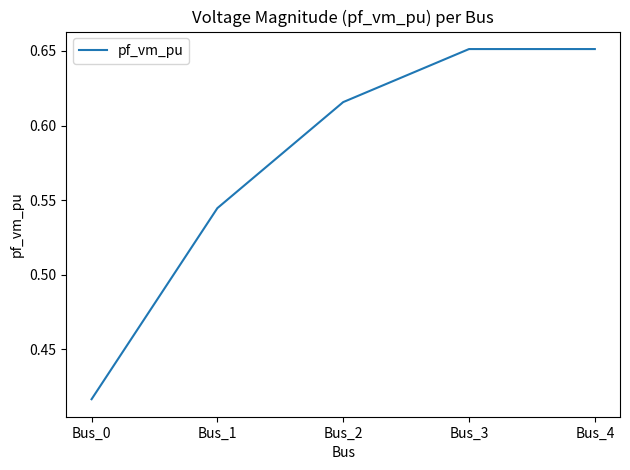

What is the change in value from Bus_1 to Bus_2?

+0.1